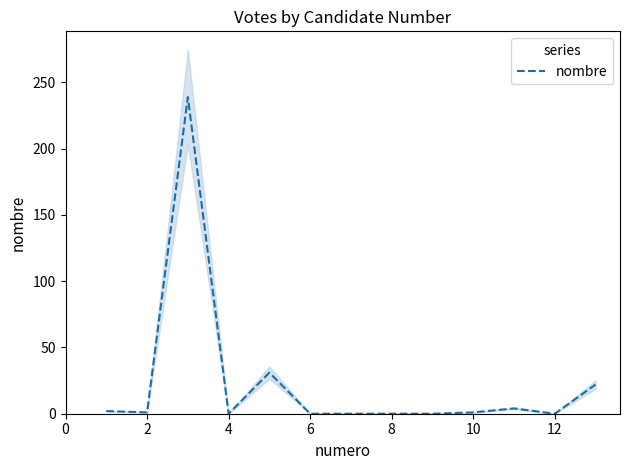

True or false: nombre has a value of -89 at 6.

False